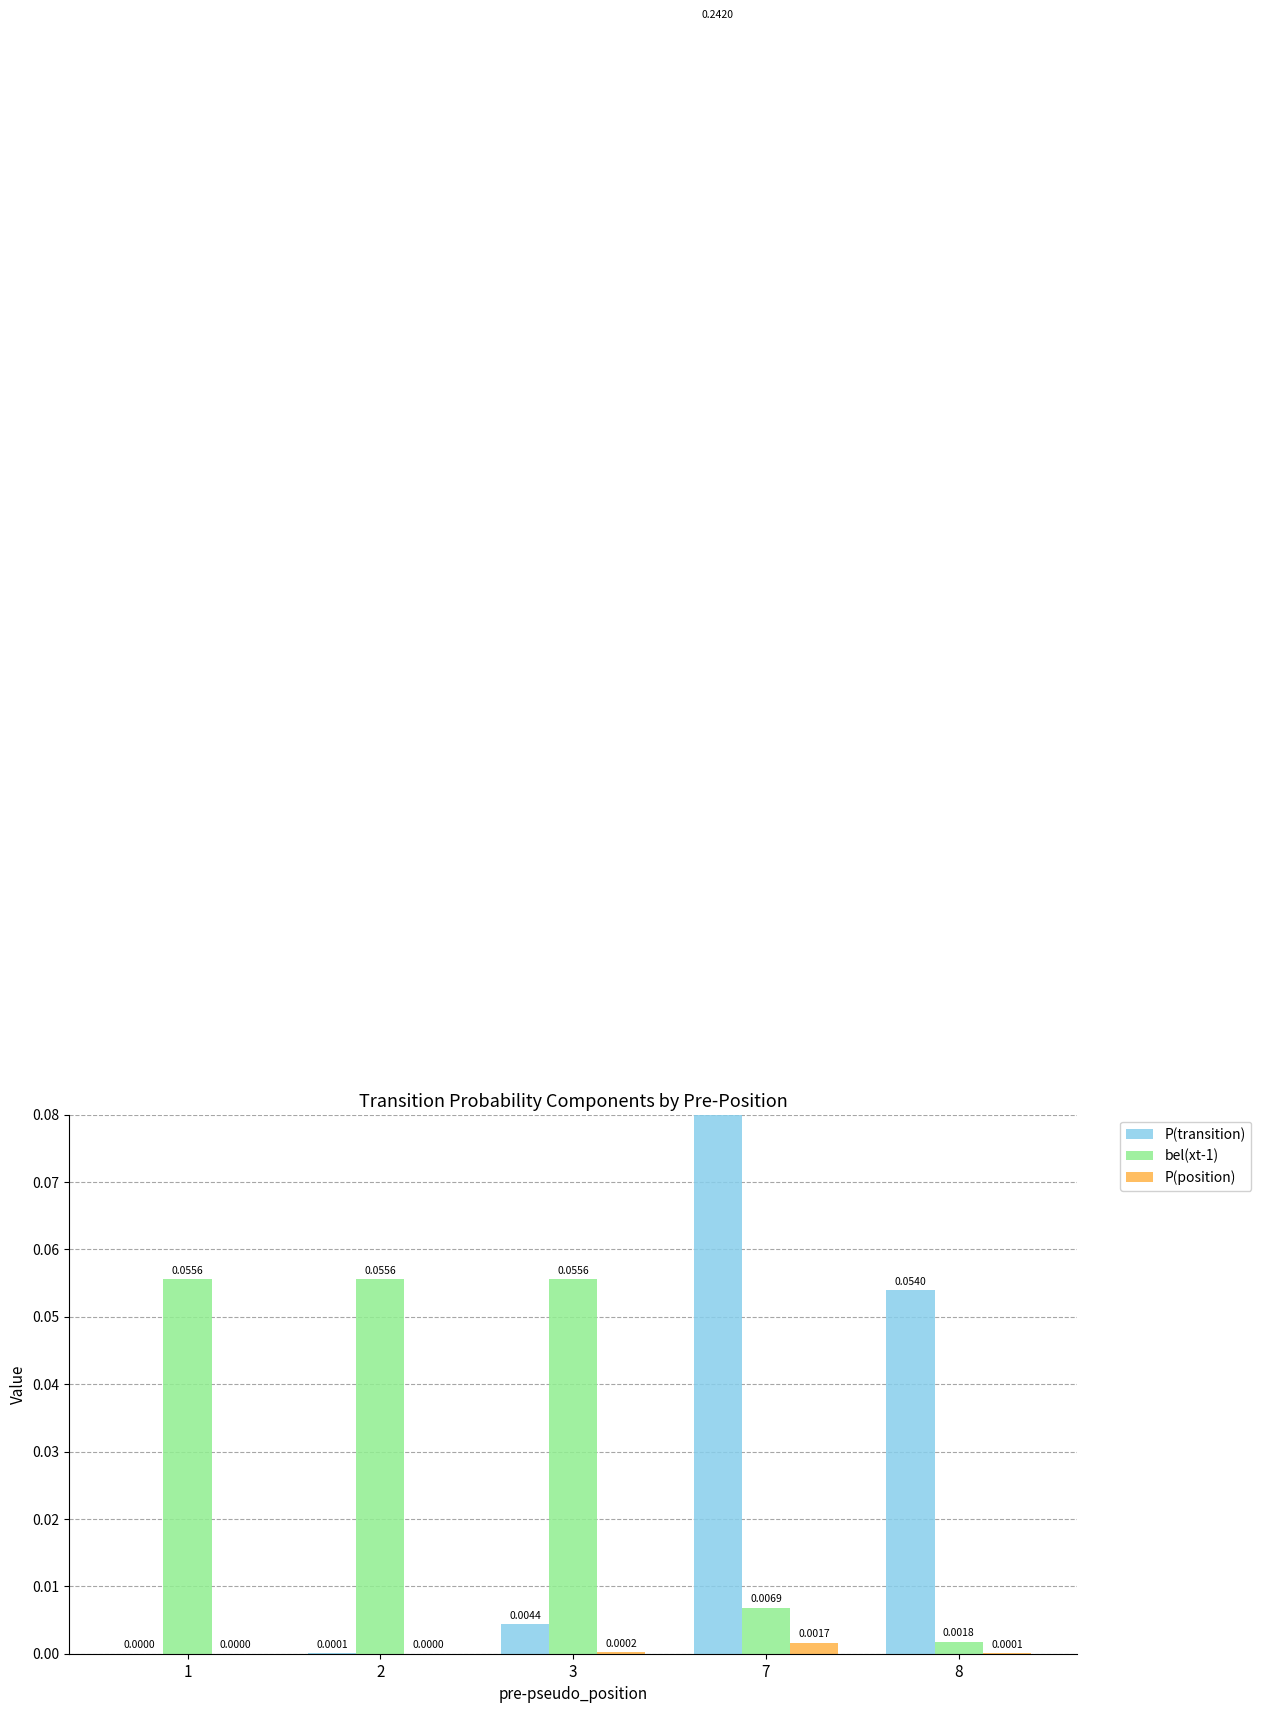

Rank the series by their maximum value, from highest to lowest.

P(transition), bel(xt-1), P(position)